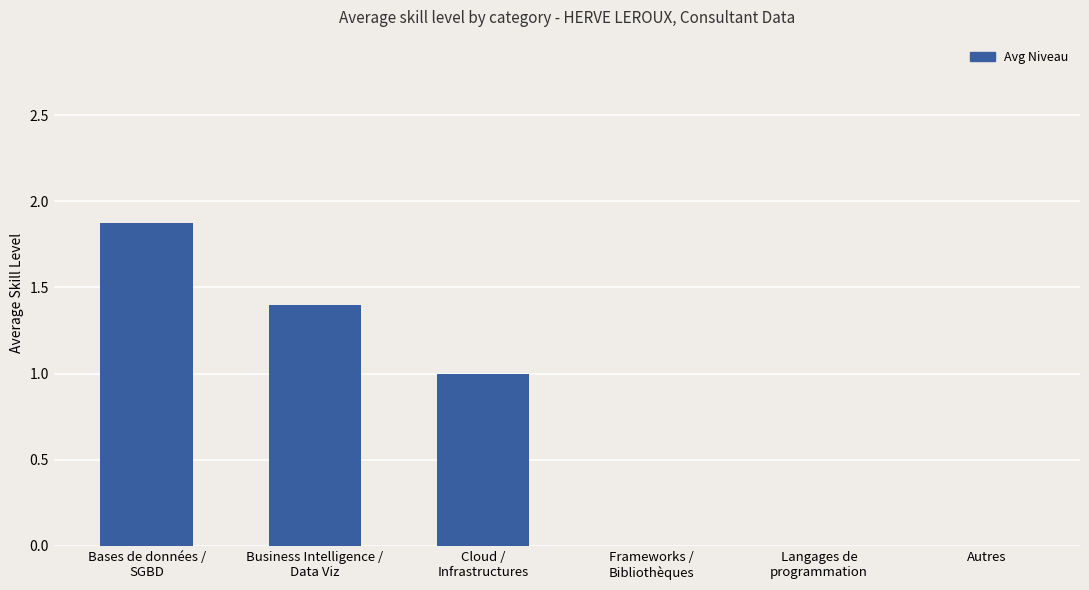

Reading left to right, what are all the values shown in this chart?

Bases de données /
SGBD=1.9	Business Intelligence /
Data Viz=1.4	Cloud /
Infrastructures=1.0	Frameworks /
Bibliothèques=0.0	Langages de
programmation=0.0	Autres=0.0